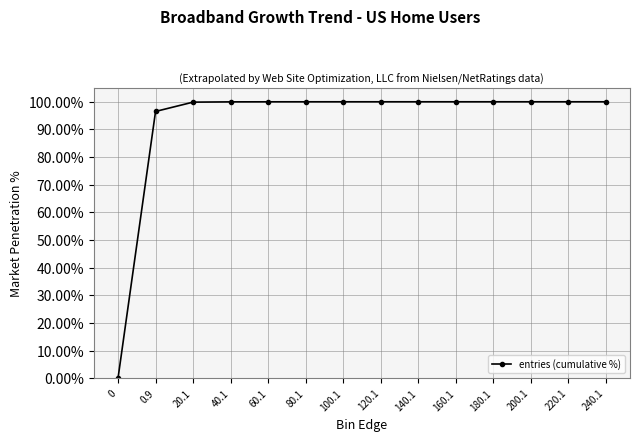

Is this an area chart (filled region under the line)?

No